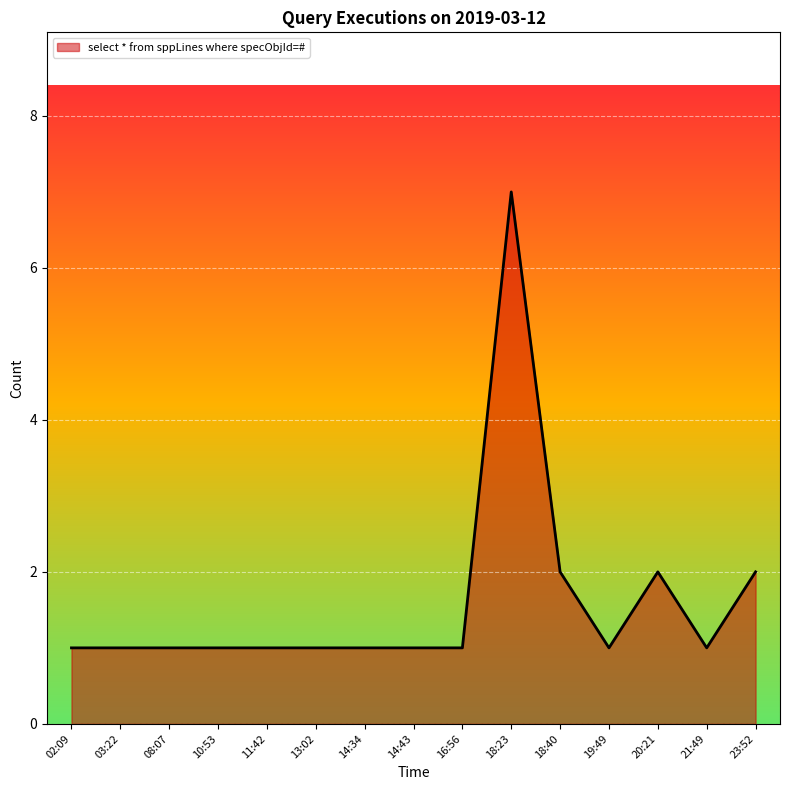

The value at 20:21 is 2. True or false?

True